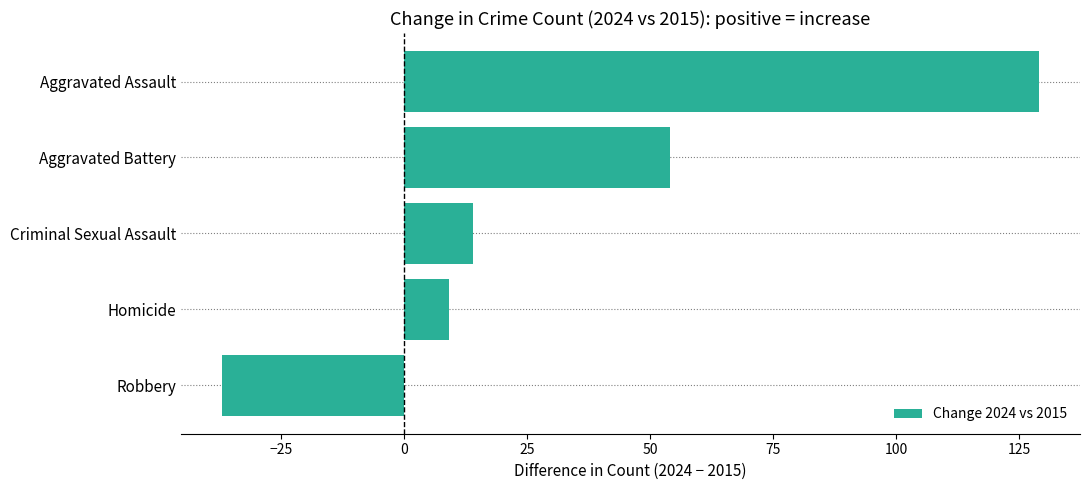

What is the minimum value shown in the chart?

-37